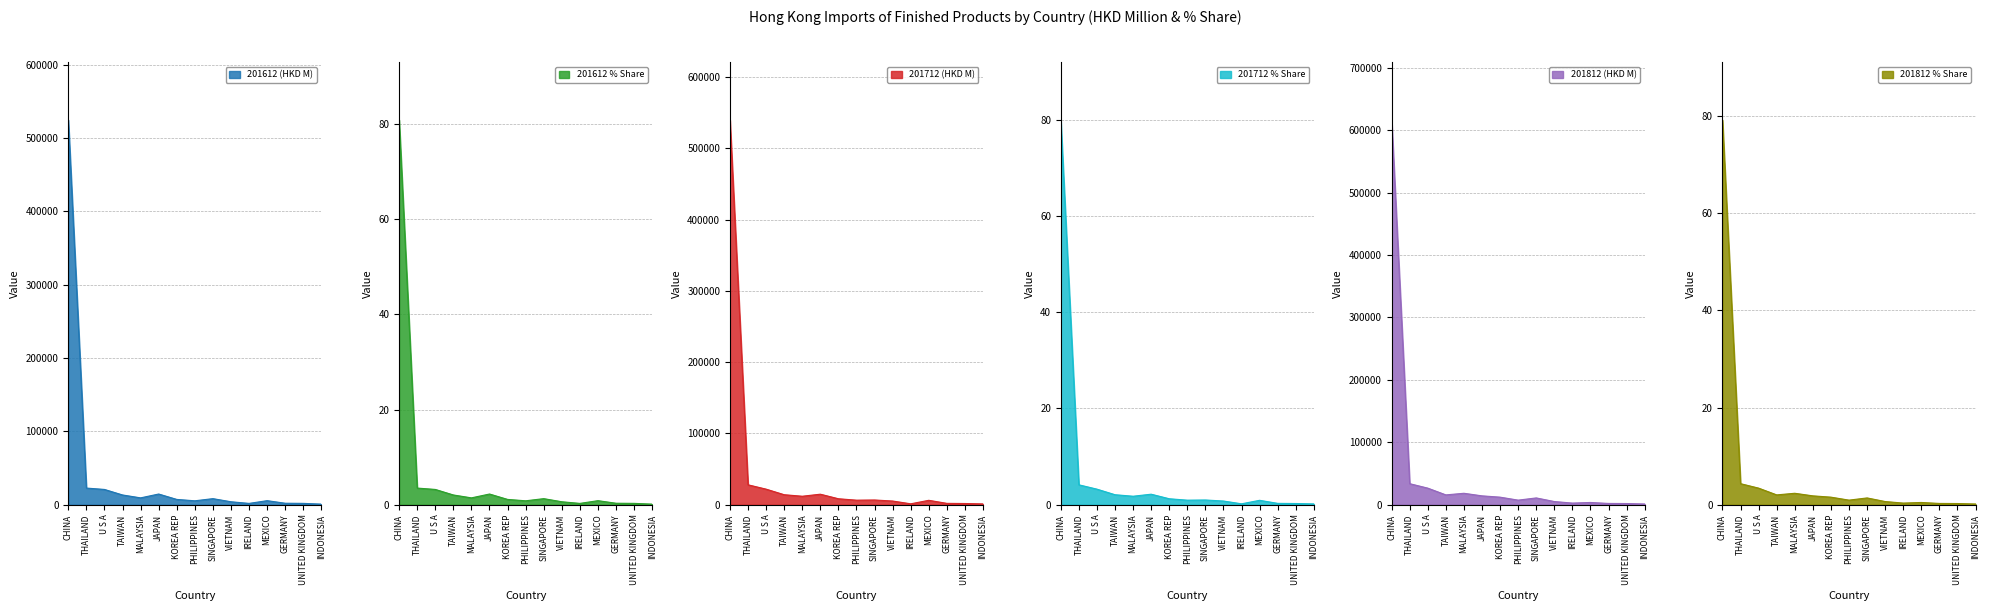

Where is 201612 % Share nearest to the value 40?

THAILAND